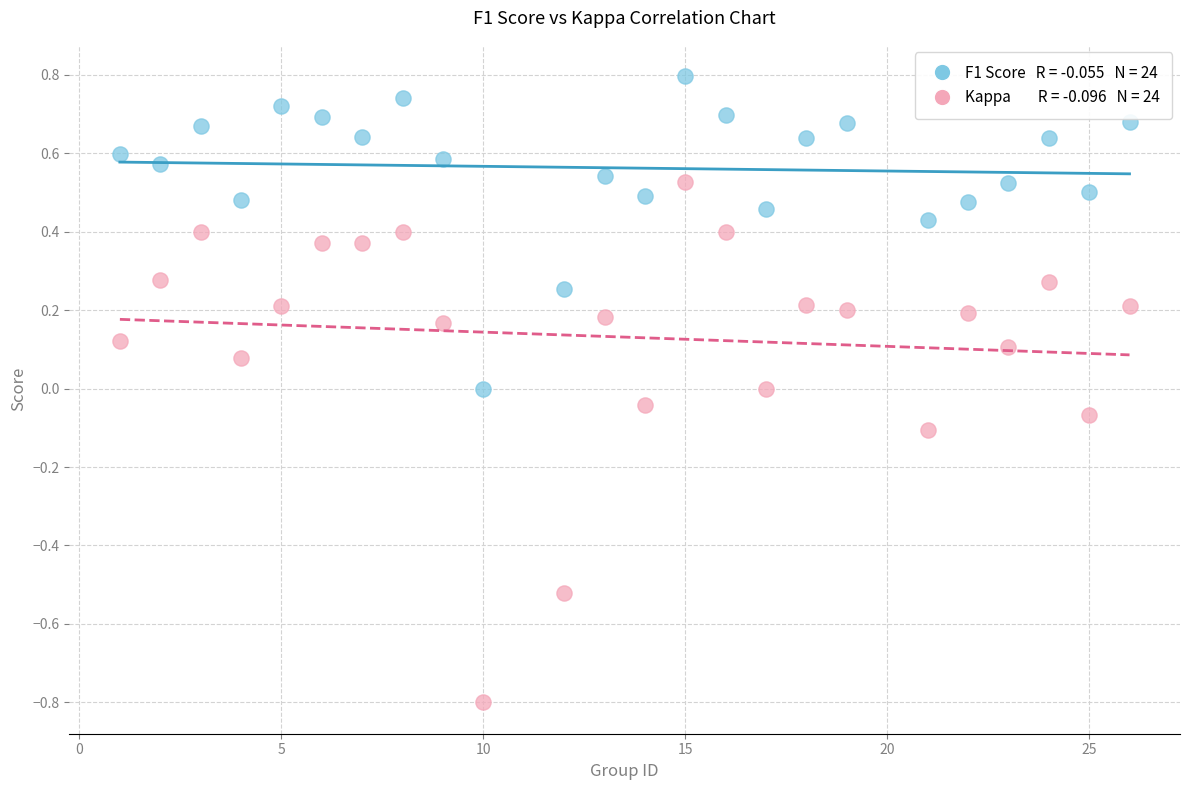

Across all data points, what is the range of X values (max minus min)?

25.0